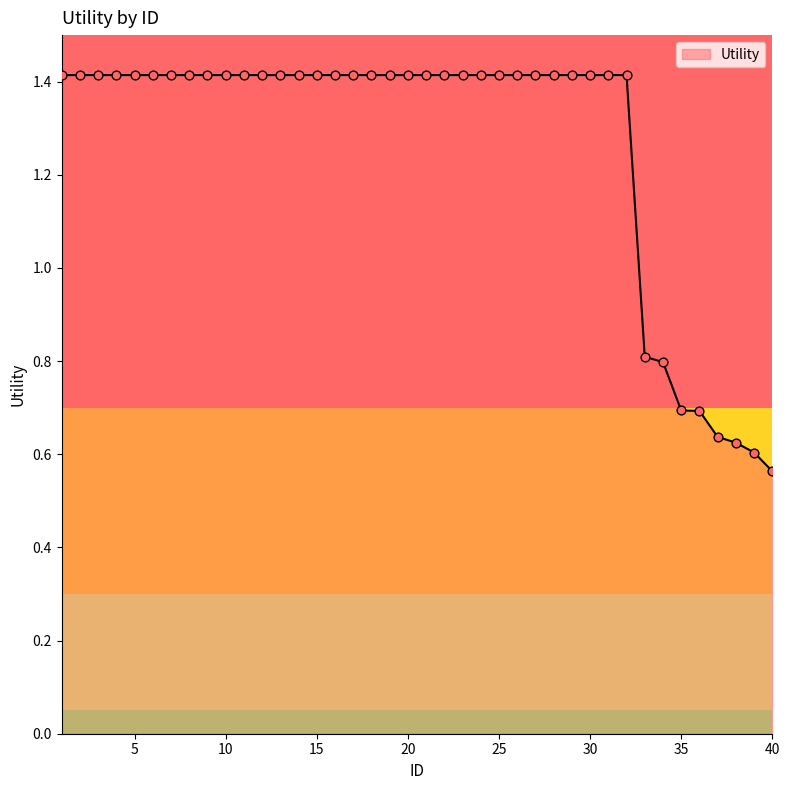

What is the greatest value displayed?

1.4